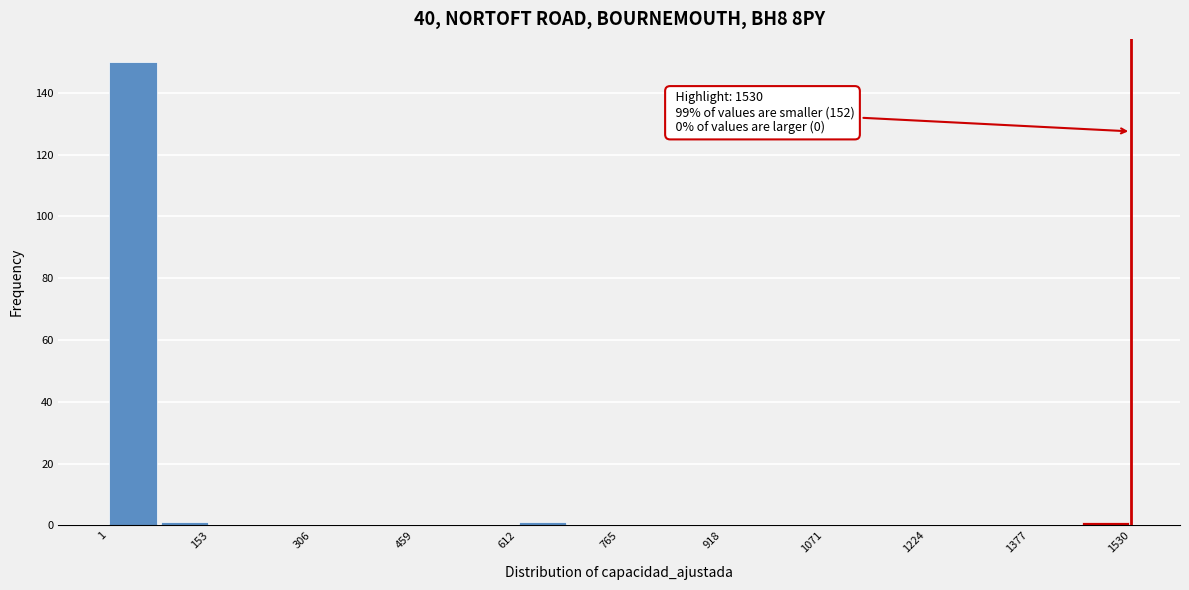

Read against the x-axis, roughly where is the centre of the tallest bar?

40